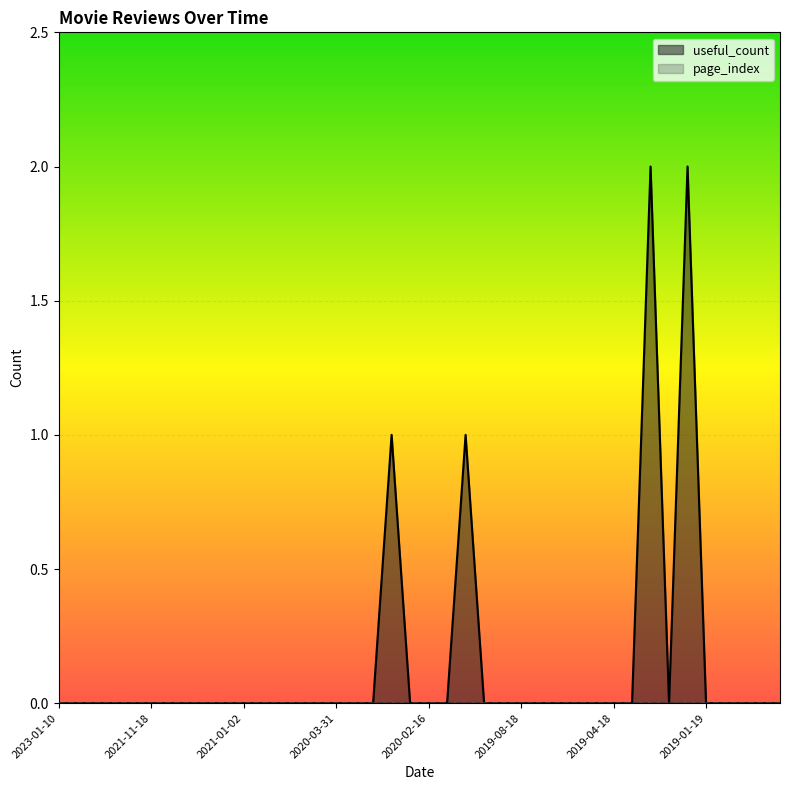

At which category does the chart reach its minimum across all series?

2023-01-10